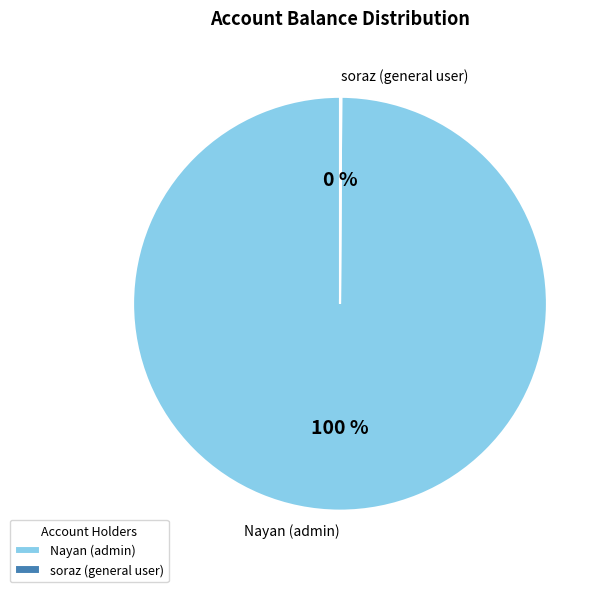

To the nearest percent, what is the average slice percentage?

50%